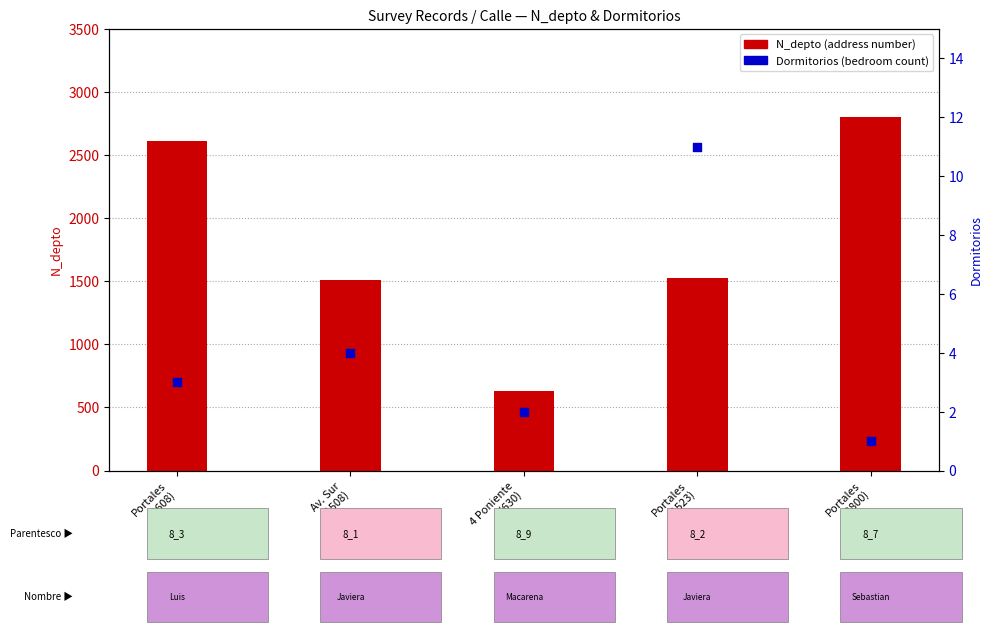

Which series contains the highest Y value?

N_depto